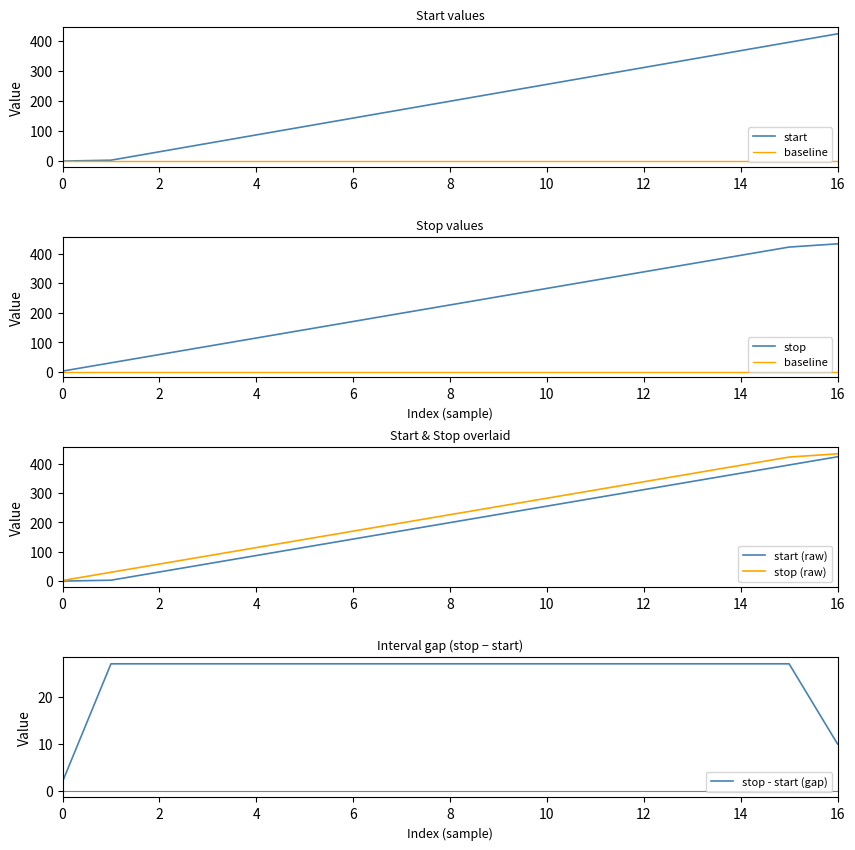

What is the value of the stop point at the 6th from the left?

142